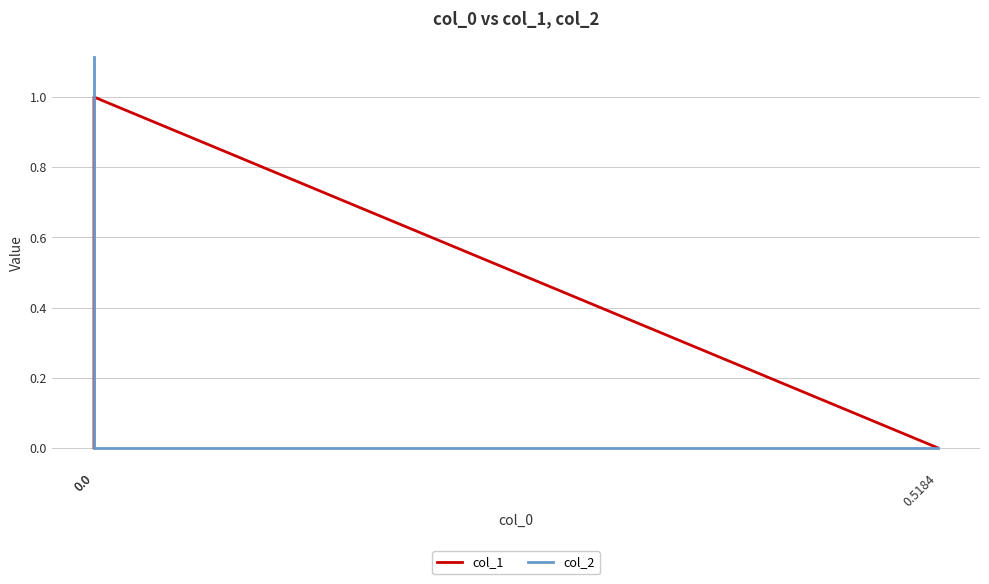

At which label is col_2 closest to 0?

0.5184